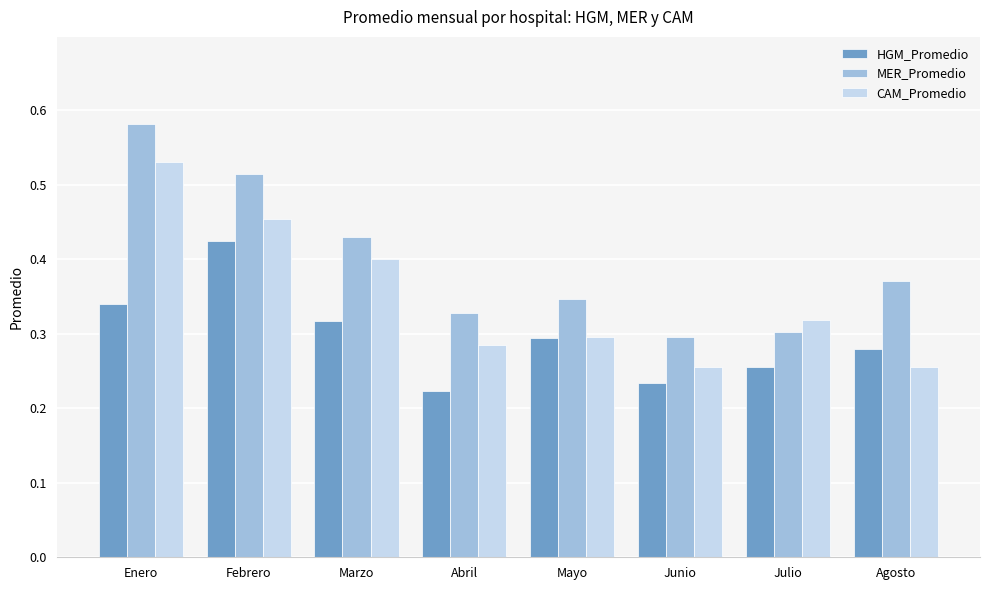

What is the sum of all HGM_Promedio values?

2.4